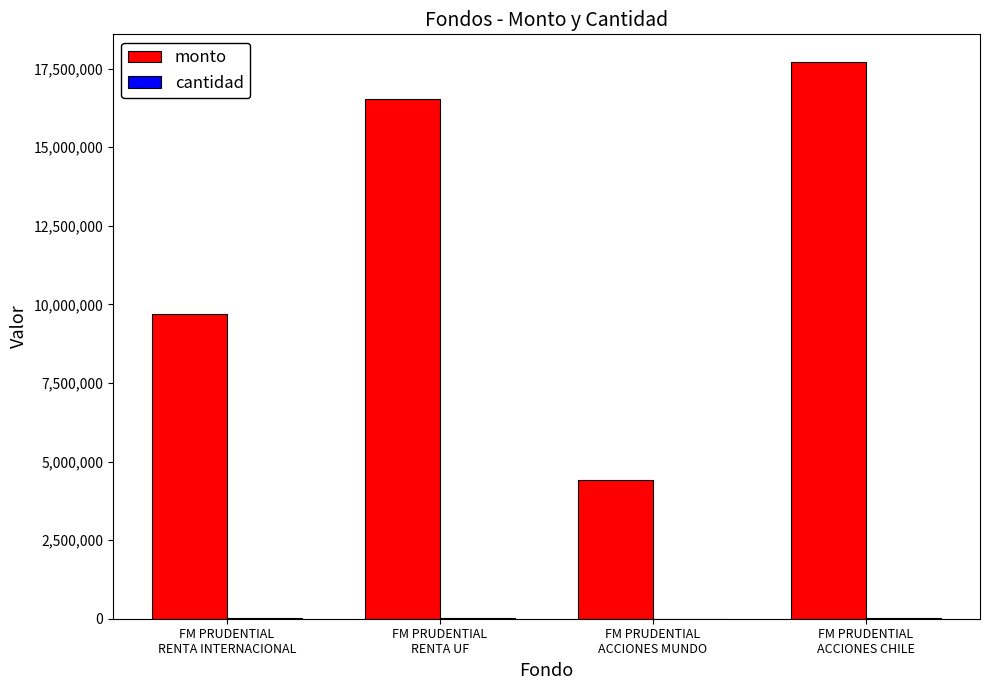

What is the greatest value displayed?

17702726.0